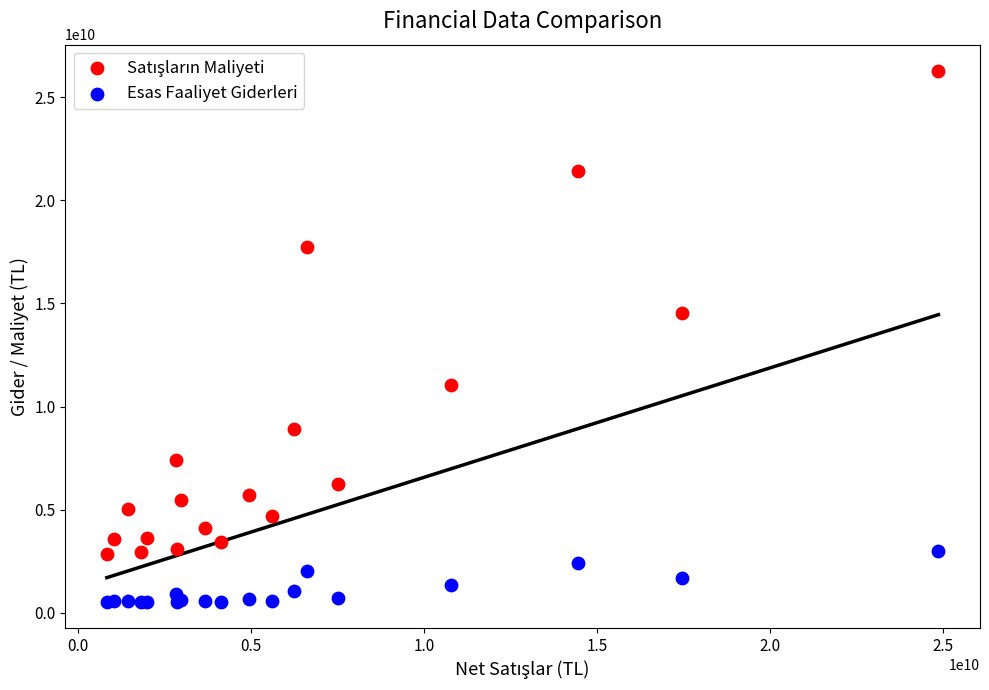

What is the X range (max minus min) for the scatter plot?

24020513000